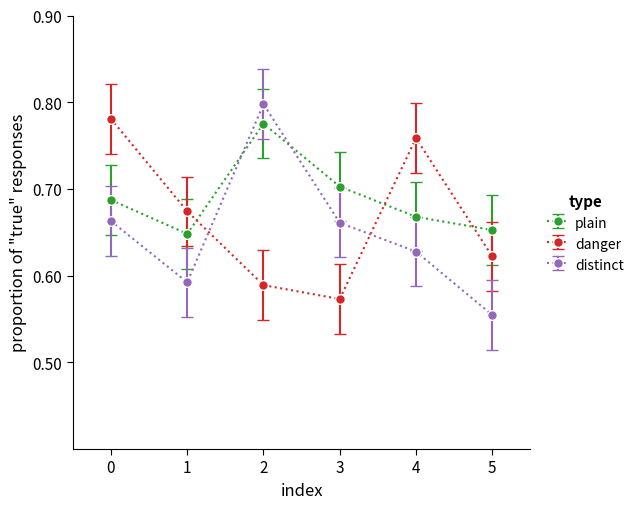

Is it true that danger equals 0.7 at 1?

True